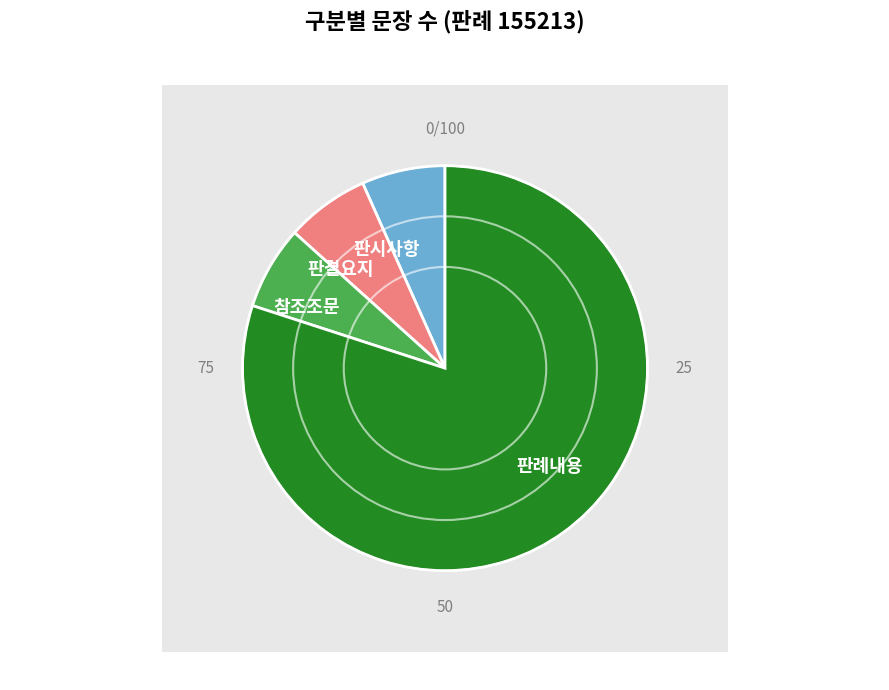

How many slices are in this pie chart?

4